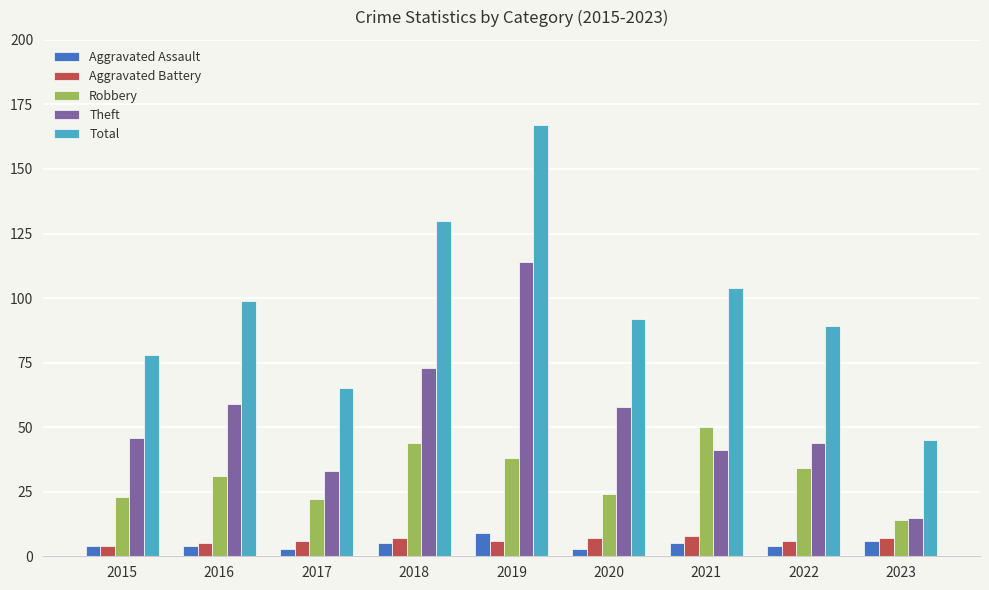

What is the sum of the Aggravated Battery values at 2018 and 2022?

13